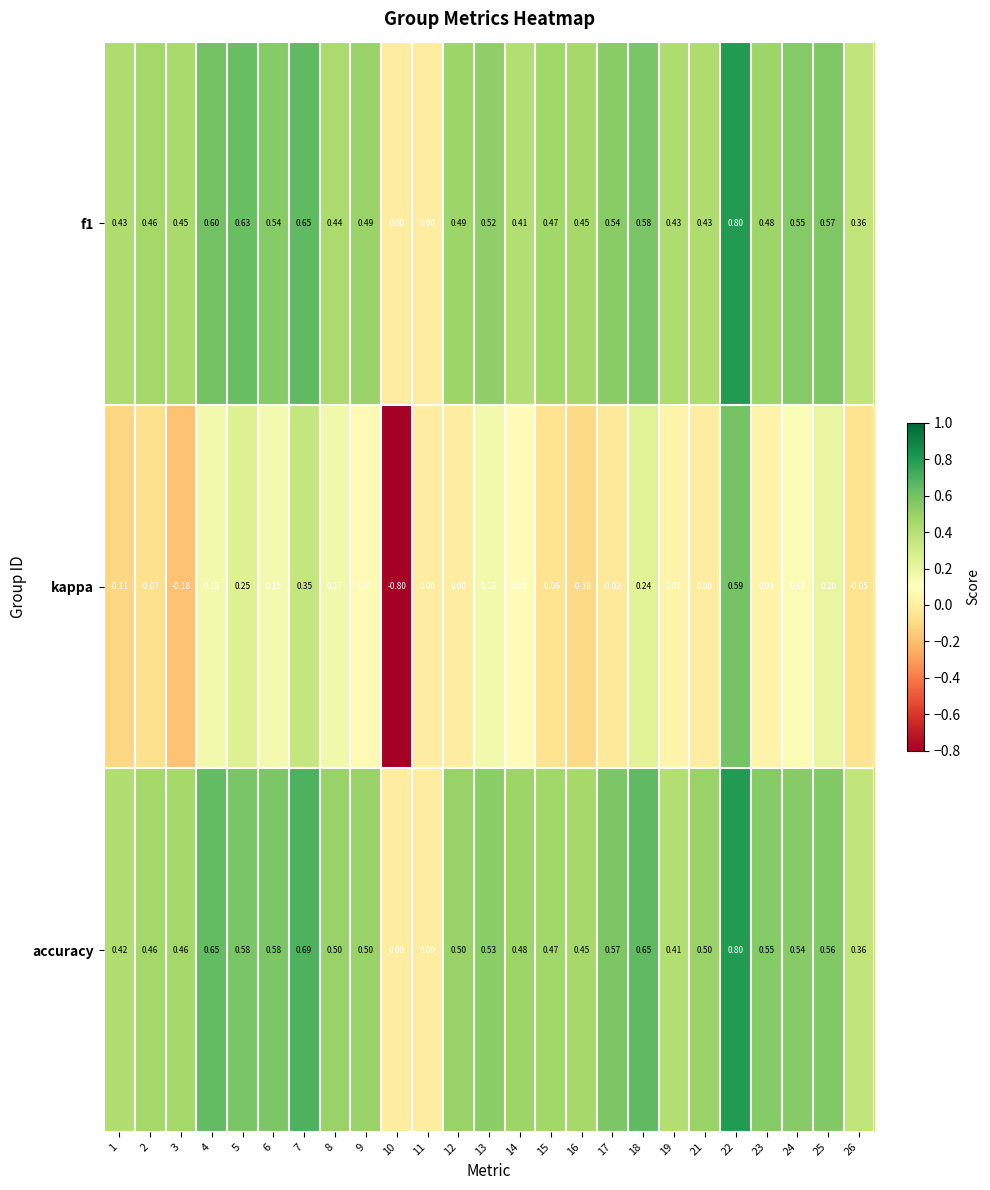

Which series changed the most between 10 and 25?

kappa